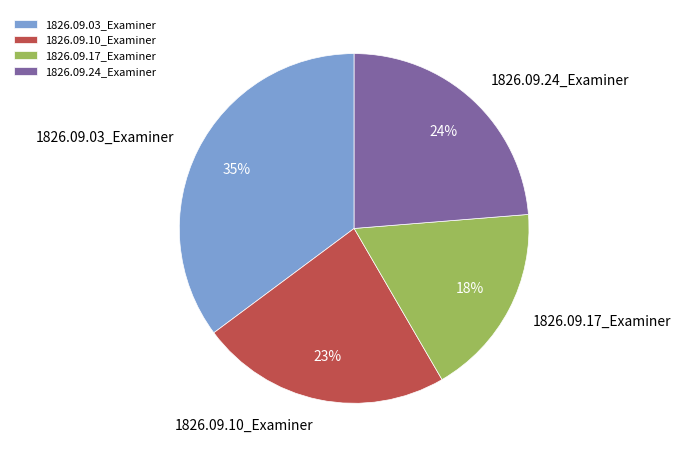

Is the sum of 1826.09.10_Examiner and 1826.09.24_Examiner greater than half?

No